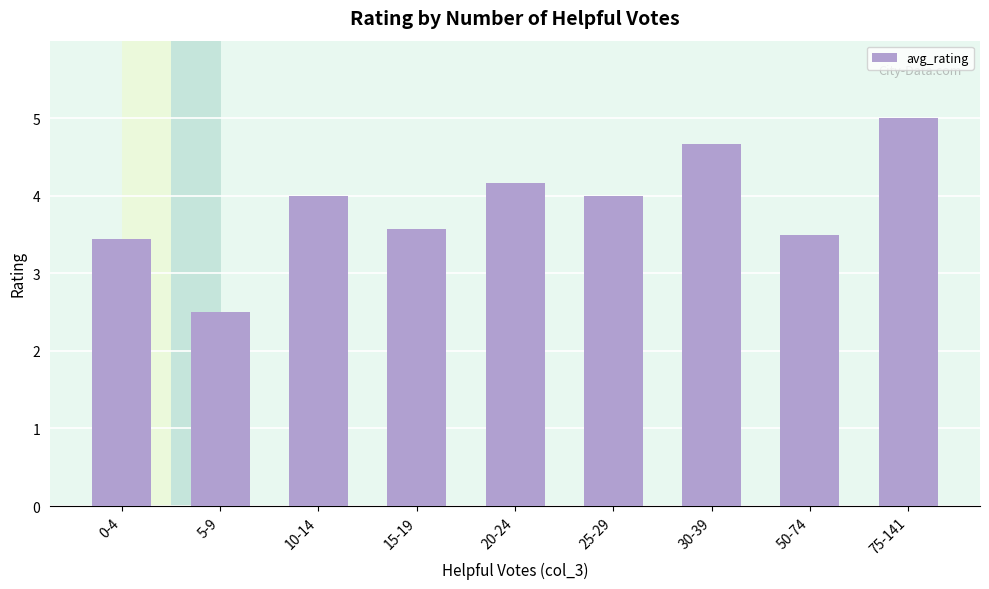

What is the difference between the maximum and minimum values in the avg_rating series?

2.5